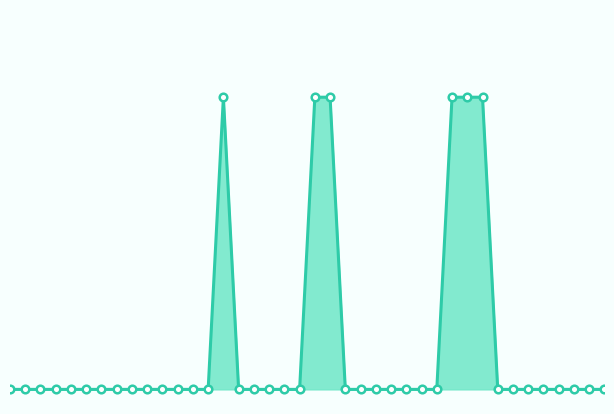

Which series reaches the minimum Y coordinate?

Base Min line